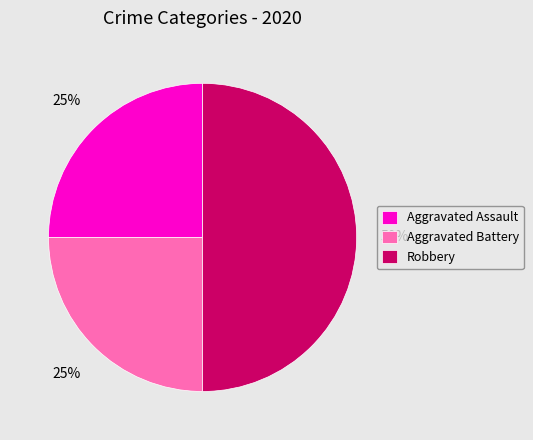

Is the sum of Robbery and Aggravated Assault greater than half?

Yes